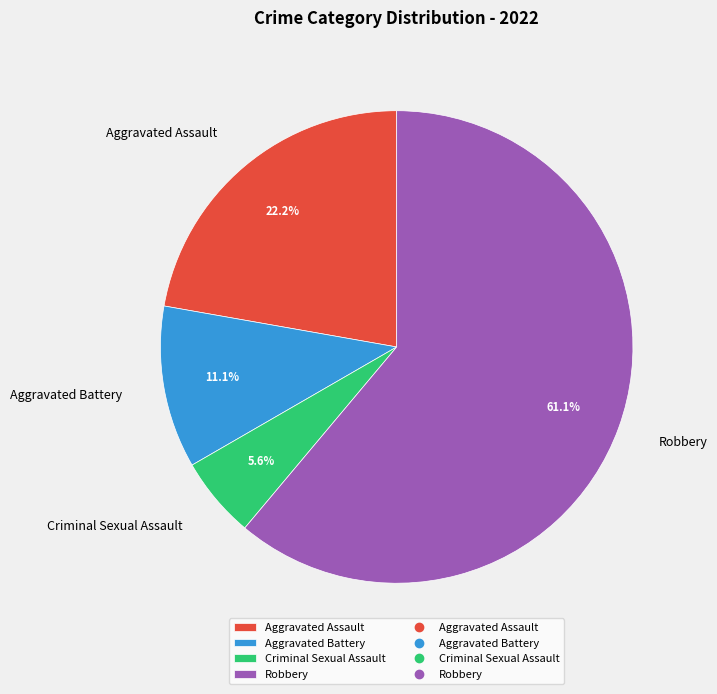

To the nearest percent, what is the combined percentage of Criminal Sexual Assault and Robbery?

67%